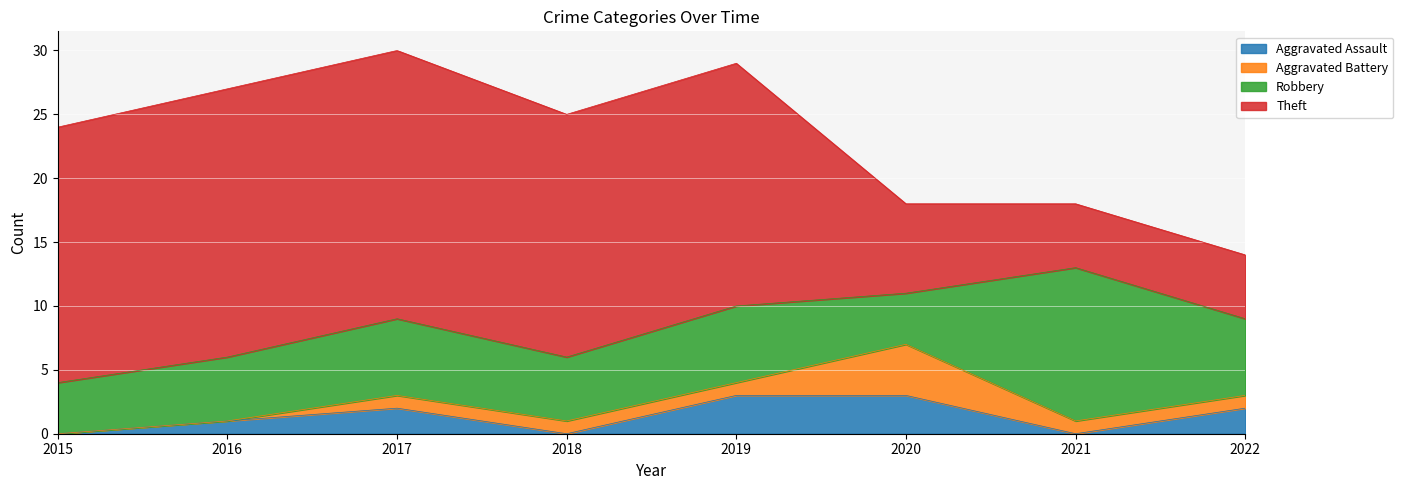

Which has a higher value, 2015 or 2020?

2020